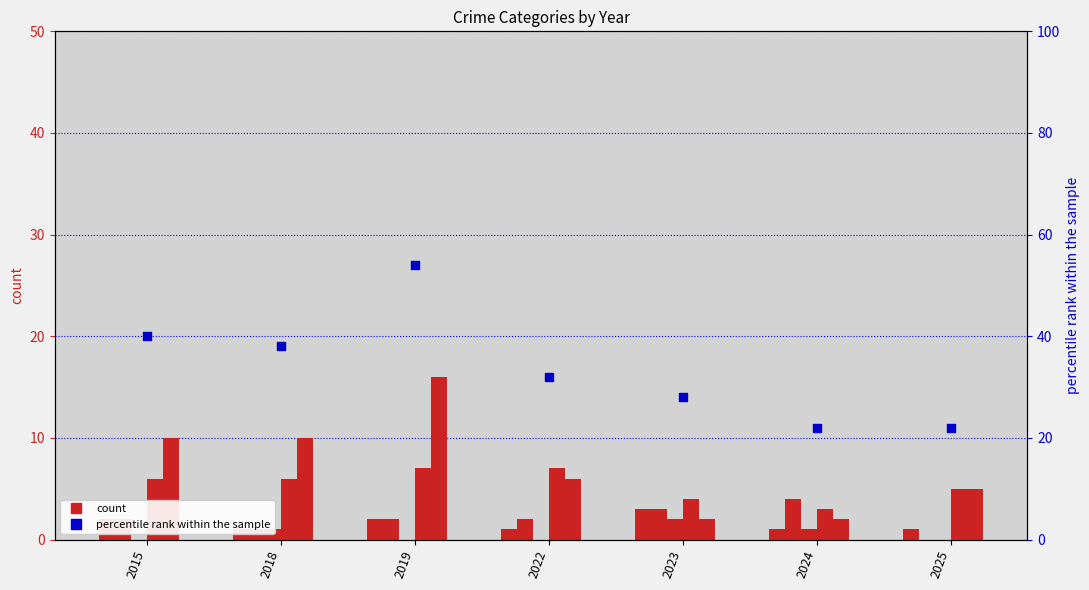

Which series has the widest spread of Y values?

Total (percentile rank)